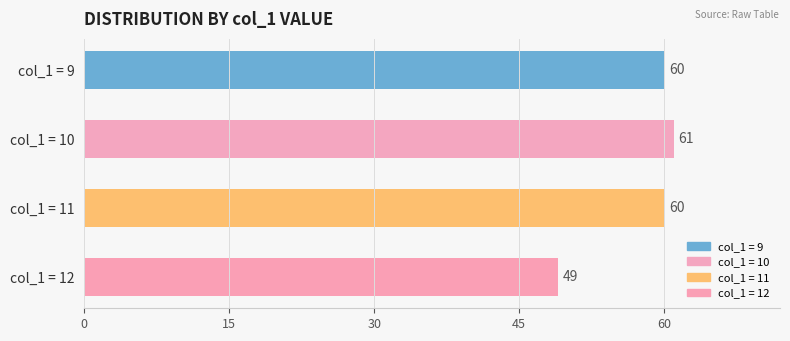

Reading top to bottom, list all the values displayed in this chart.

col_1 = 9=60	col_1 = 10=61	col_1 = 11=60	col_1 = 12=49